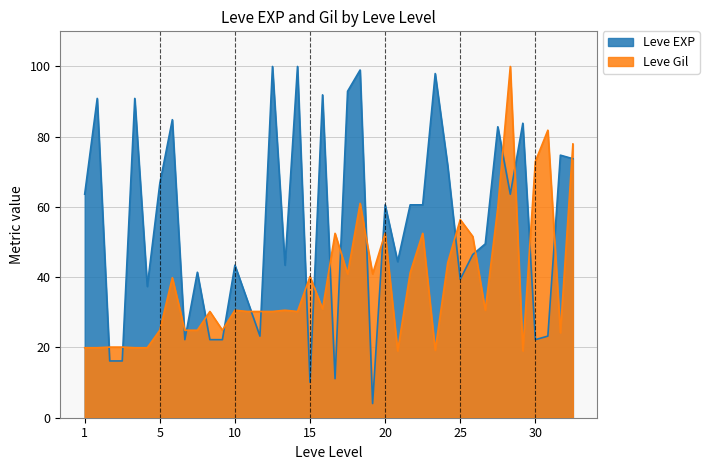

Which series has the largest total across all categories?

Leve EXP